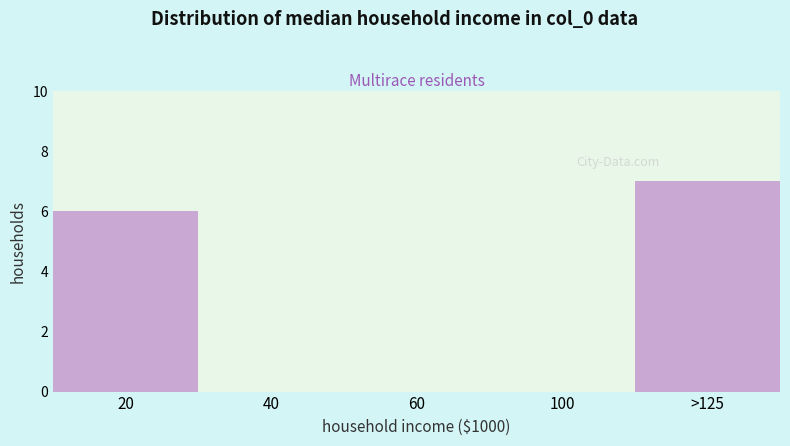

Reading left to right, extract all data points from this chart.

20=6	40=0	60=0	100=0	>125=7